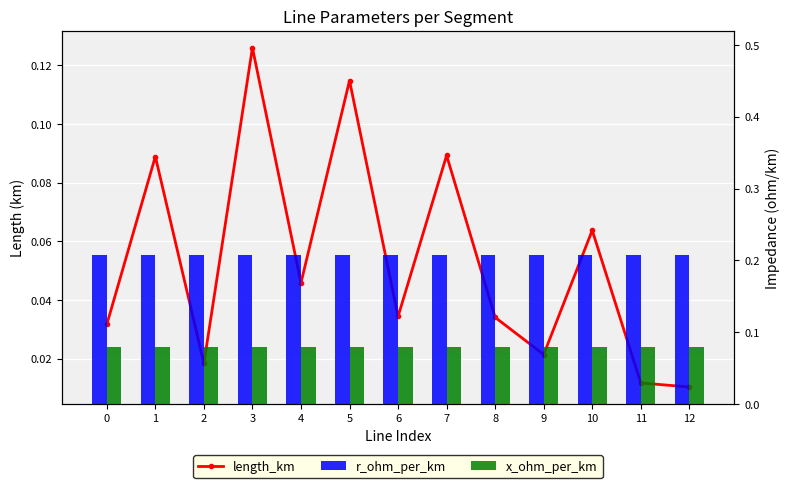

Reading left to right, transcribe all the data shown in this chart.

length_km: 0.0	0.1	0.0	0.1	0.0	0.1	0.0	0.1	0.0	0.0	0.1	0.0	0.0
r_ohm_per_km: 0.2	0.2	0.2	0.2	0.2	0.2	0.2	0.2	0.2	0.2	0.2	0.2	0.2
x_ohm_per_km: 0.1	0.1	0.1	0.1	0.1	0.1	0.1	0.1	0.1	0.1	0.1	0.1	0.1